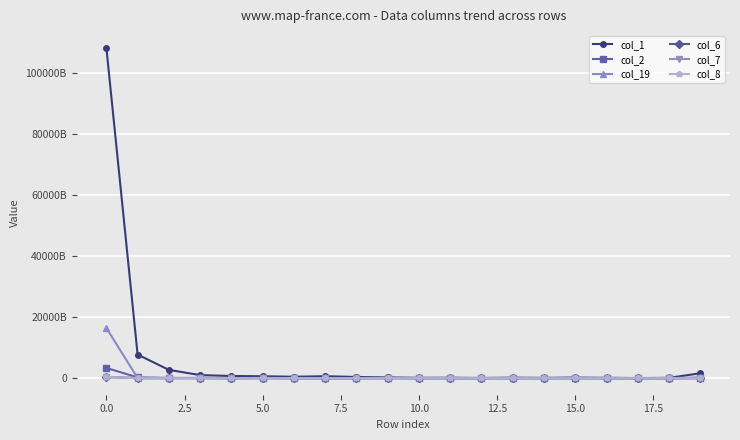

What is the maximum value for col_1?

108387152046104